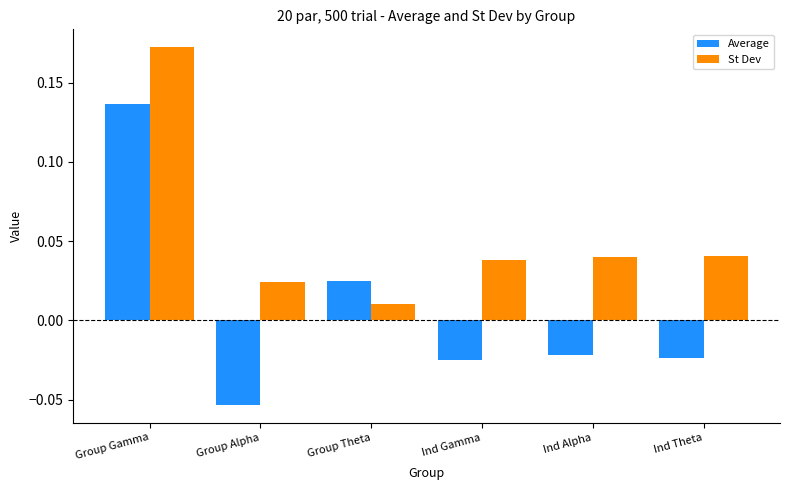

Which series changed the most between Group Theta and Ind Gamma?

Average